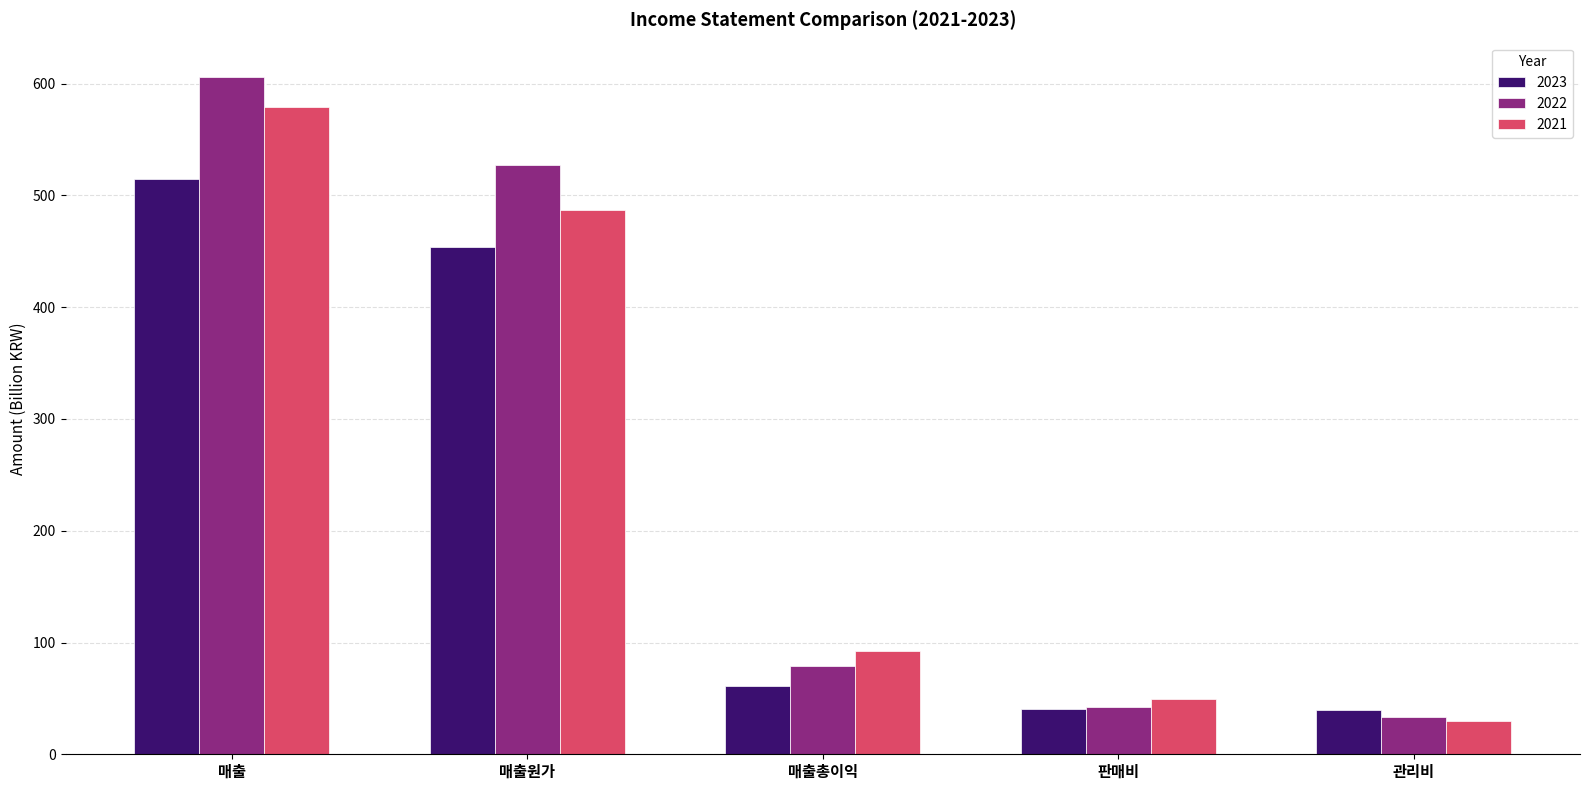

What is the sum of the 2022 values at 매출원가 and 매출총이익?

606.5